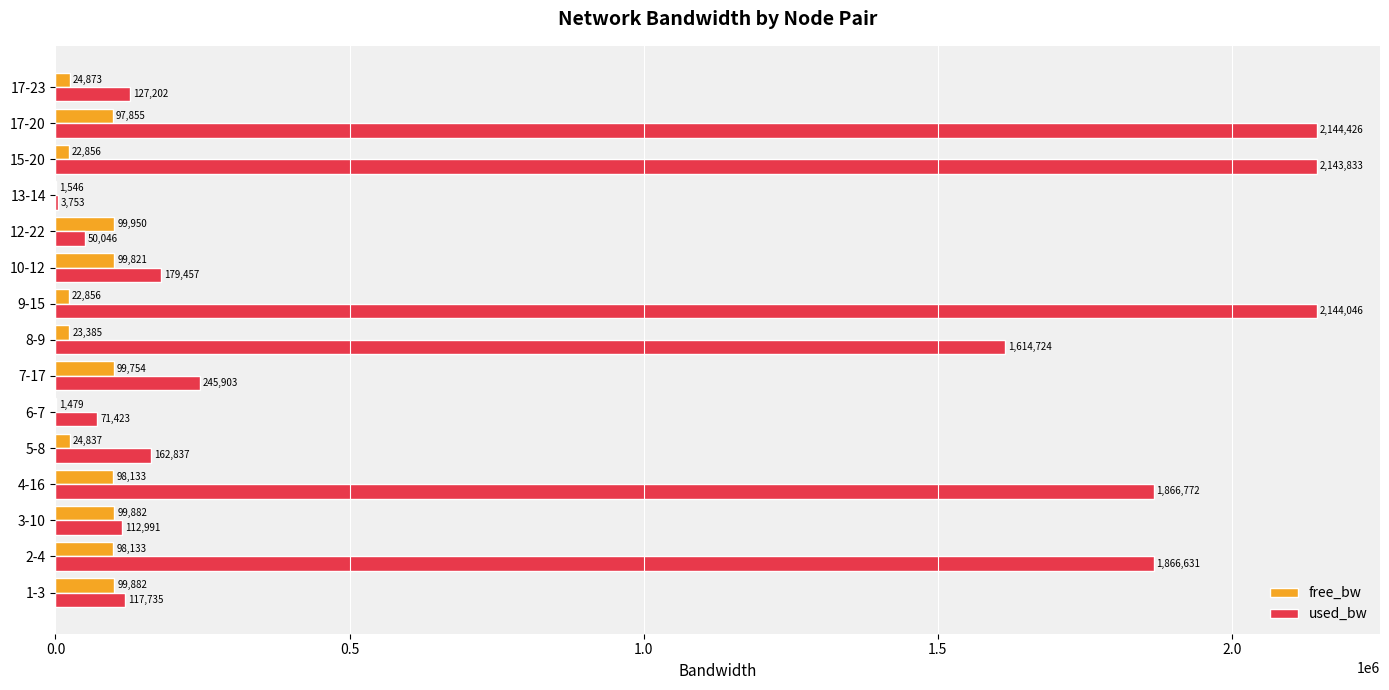

The free_bw series shows 98132.6 at 4-16. True or false?

True